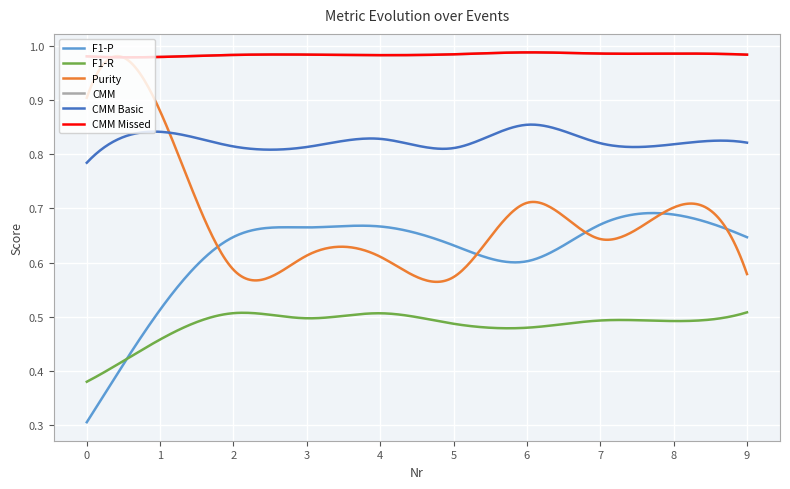

What is the value of the Purity point at the 2nd from the left?

0.9